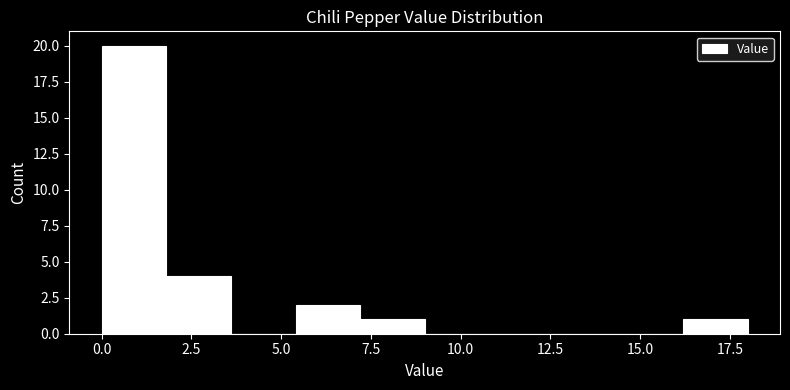

Read against the x-axis, roughly where is the centre of the tallest bar?

1.0